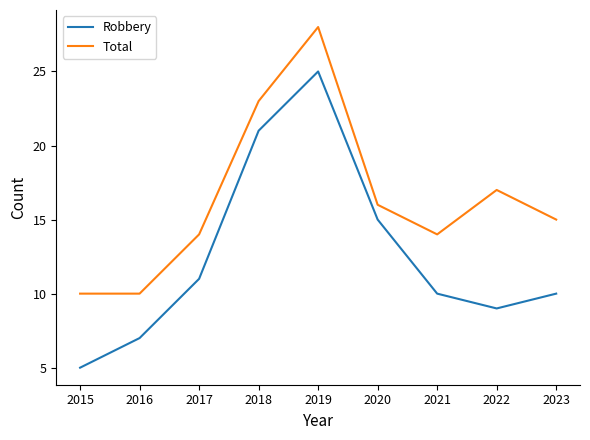

Read the Robbery value at 2015.

5